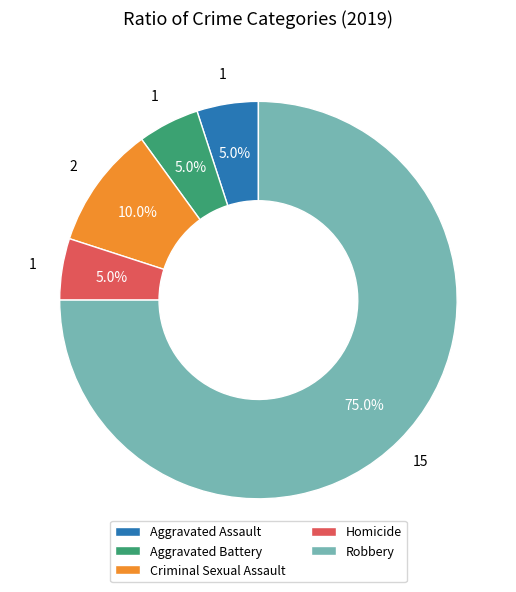

How many slices are in this pie chart?

5